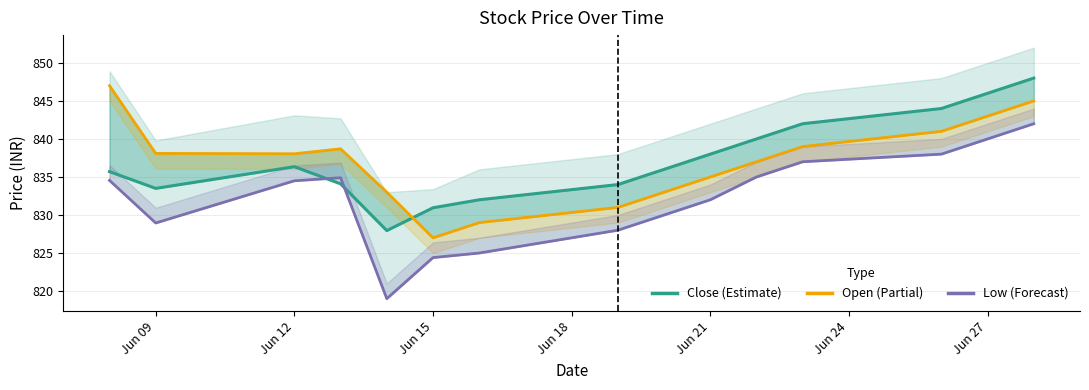

Does the chart display data point markers on the line(s)?

No